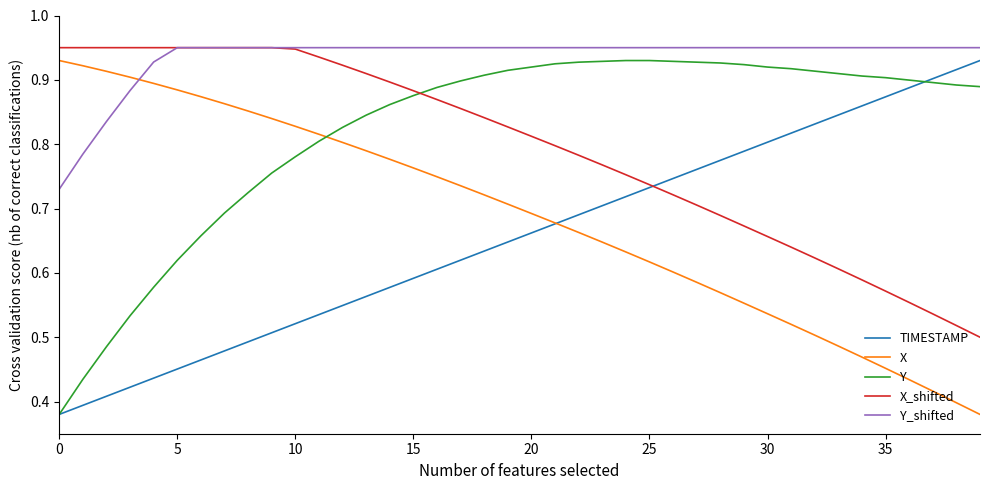

True or false: TIMESTAMP and Y_shifted intersect in this chart.

False